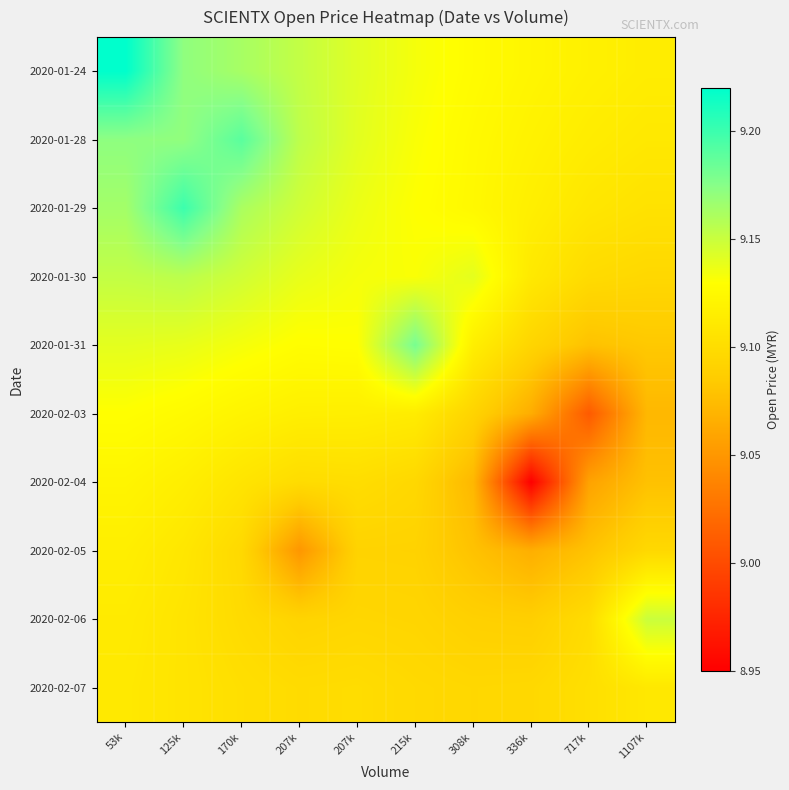

Reading left to right, what are all the values shown in this chart?

2020-01-24: 53k=9.2	125k=9.2	170k=9.2	207k=9.2	207k=9.1	215k=9.1	308k=9.1	336k=9.1	717k=9.1	1107k=9.1
2020-01-28: 53k=9.2	125k=9.2	170k=9.2	207k=9.2	207k=9.1	215k=9.1	308k=9.1	336k=9.1	717k=9.1	1107k=9.1
2020-01-29: 53k=9.2	125k=9.2	170k=9.2	207k=9.1	207k=9.1	215k=9.1	308k=9.1	336k=9.1	717k=9.1	1107k=9.1
2020-01-30: 53k=9.2	125k=9.2	170k=9.1	207k=9.1	207k=9.1	215k=9.1	308k=9.1	336k=9.1	717k=9.1	1107k=9.1
2020-01-31: 53k=9.1	125k=9.1	170k=9.1	207k=9.1	207k=9.1	215k=9.2	308k=9.1	336k=9.1	717k=9.1	1107k=9.1
2020-02-03: 53k=9.1	125k=9.1	170k=9.1	207k=9.1	207k=9.1	215k=9.1	308k=9.1	336k=9.1	717k=9.0	1107k=9.1
2020-02-04: 53k=9.1	125k=9.1	170k=9.1	207k=9.1	207k=9.1	215k=9.1	308k=9.1	336k=8.9	717k=9.1	1107k=9.1
2020-02-05: 53k=9.1	125k=9.1	170k=9.1	207k=9.1	207k=9.1	215k=9.1	308k=9.1	336k=9.1	717k=9.1	1107k=9.1
2020-02-06: 53k=9.1	125k=9.1	170k=9.1	207k=9.1	207k=9.1	215k=9.1	308k=9.1	336k=9.1	717k=9.1	1107k=9.2
2020-02-07: 53k=9.1	125k=9.1	170k=9.1	207k=9.1	207k=9.1	215k=9.1	308k=9.1	336k=9.1	717k=9.1	1107k=9.1